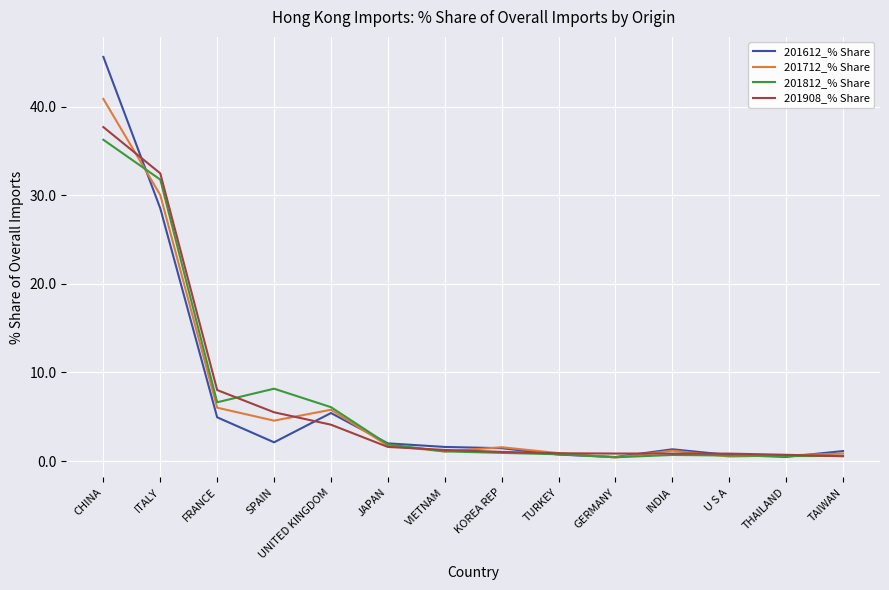

After their last crossing, which series has the higher values: 201612_% Share or 201908_% Share?

201612_% Share